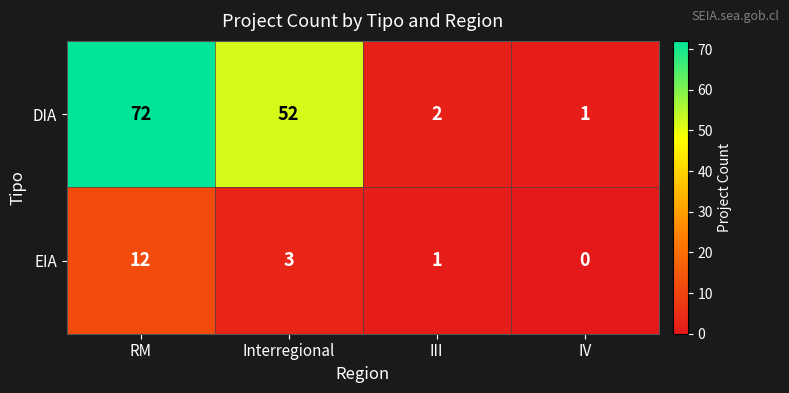

How many data points in DIA are less than 52?

2